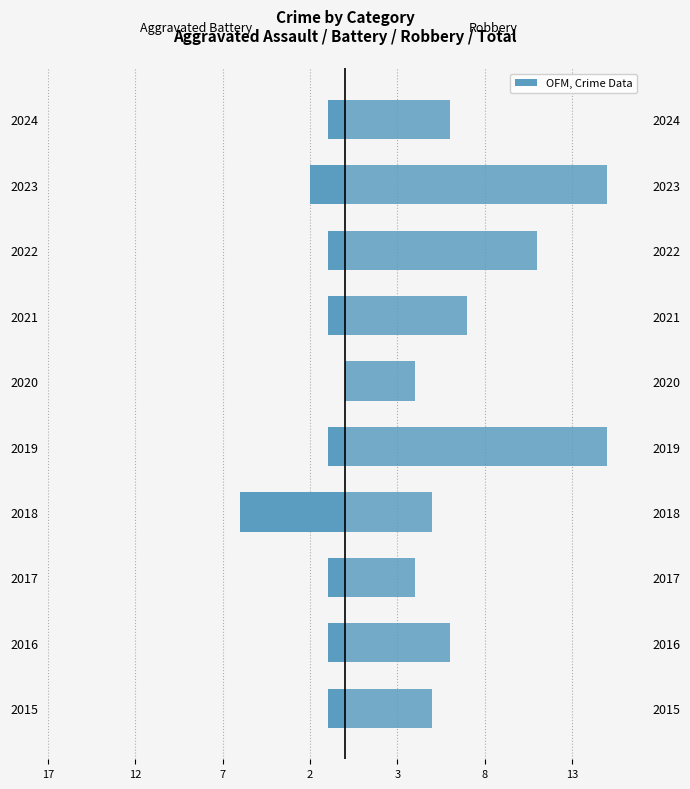

Is the value of Robbery at 2020 greater than the value of Aggravated Battery at 2024?

Yes